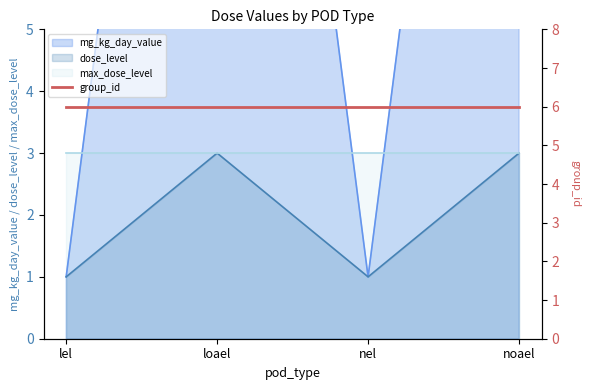

Does the chart display data point markers on the line(s)?

No